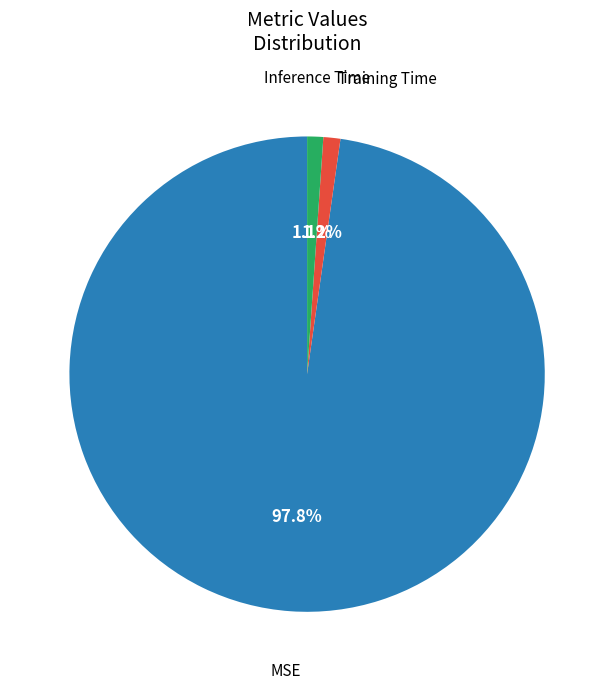

Does any single category account for the majority?

Yes